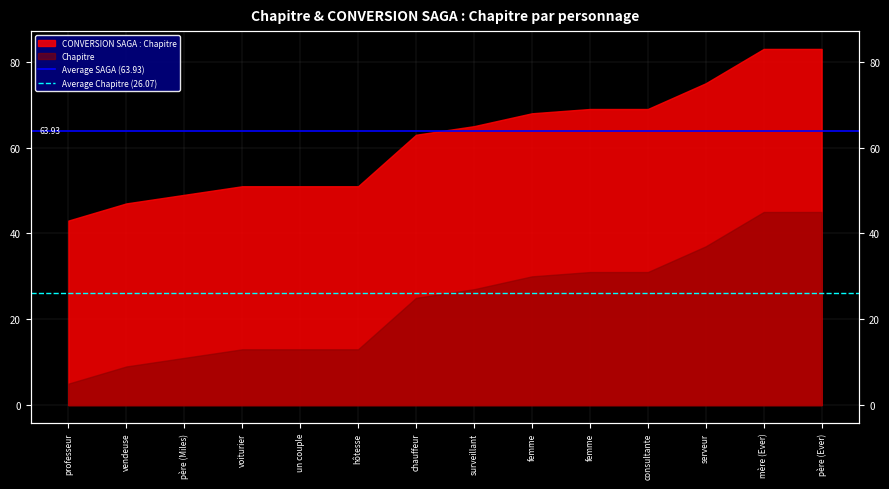

What is the label of the 1st point from the right?

vendeuse